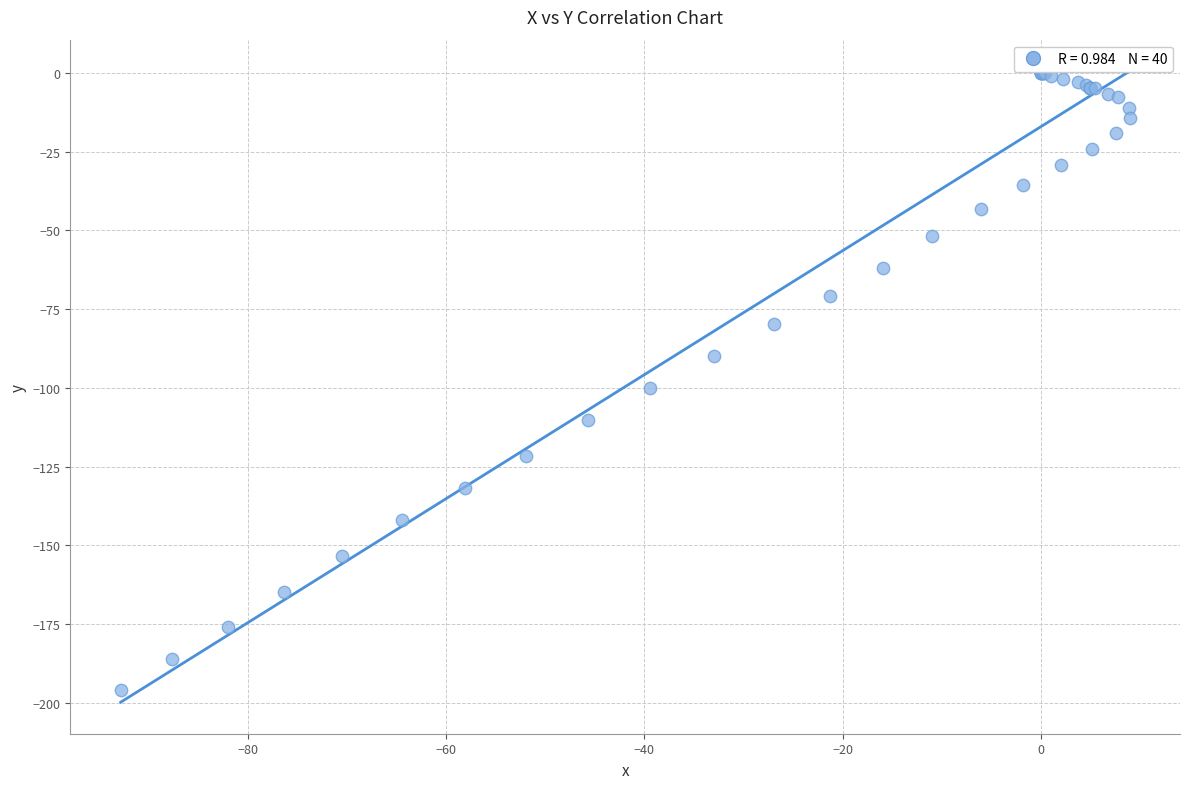

What Y value in the scatter plot is closest to -97?

-100.1